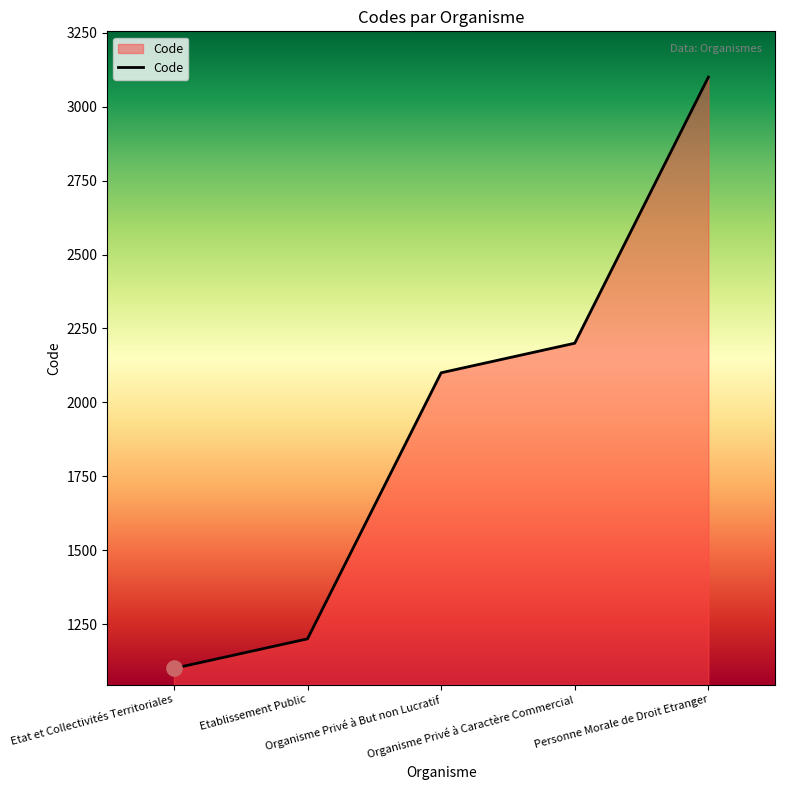

Approximately how many times larger is the value at Organisme Privé à Caractère Commercial compared to Etat et Collectivités Territoriales?

2.0